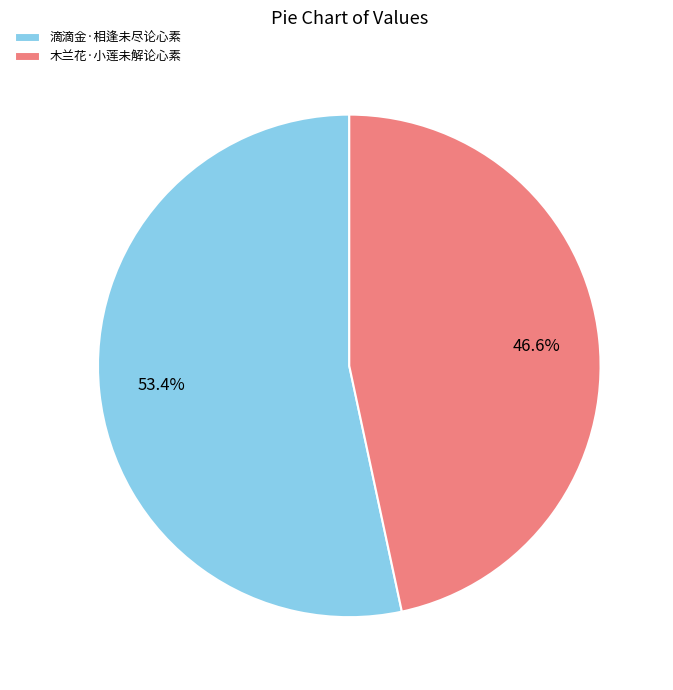

True or false: 滴滴金·相逢未尽论心素 accounts for 53% of the total.

True